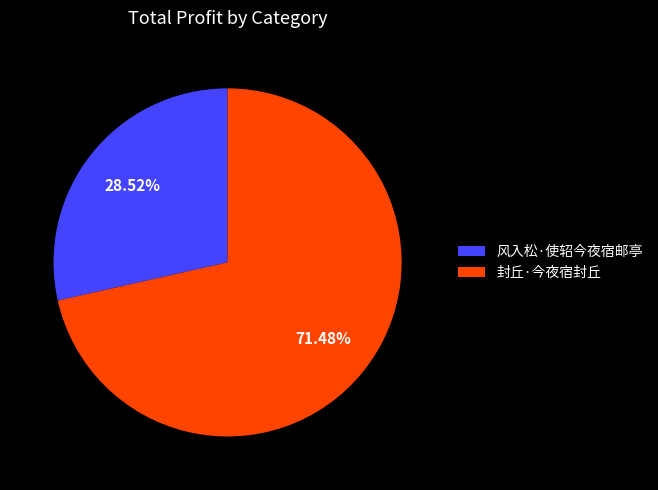

What percentage is the 封丘·今夜宿封丘 slice, to the nearest percent?

71%